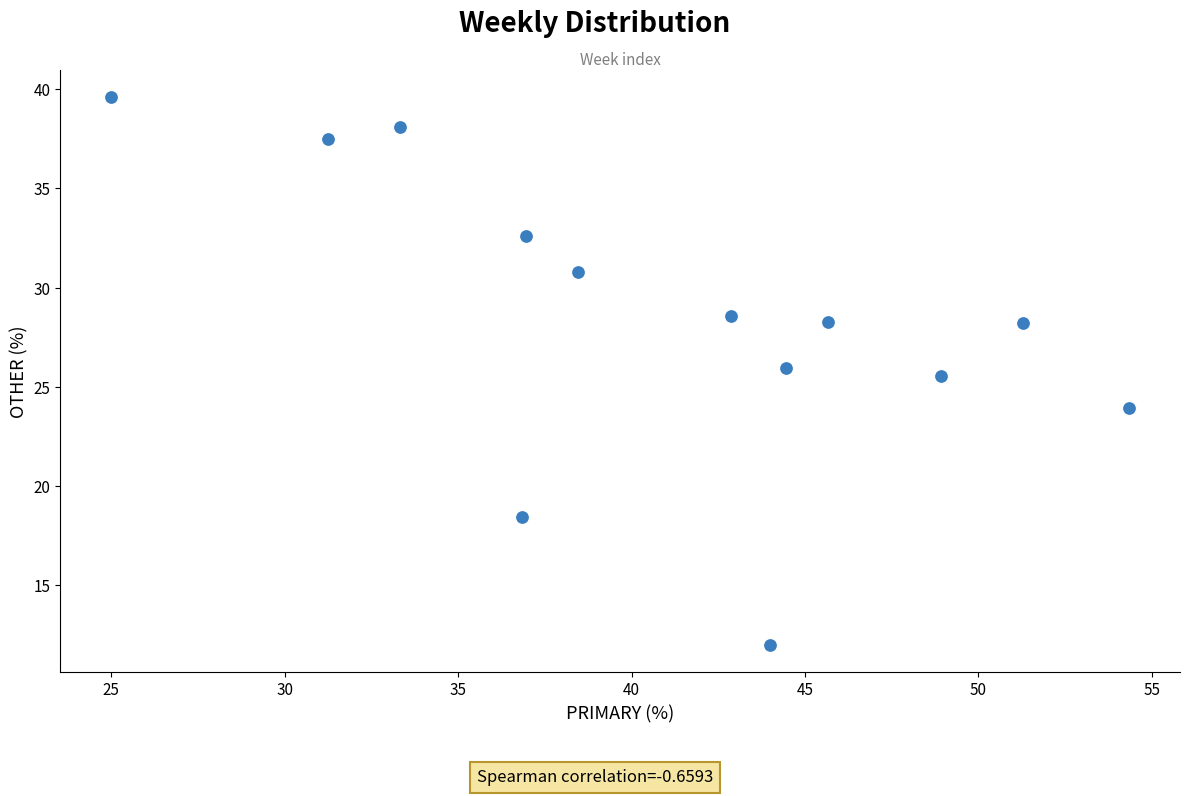

What Y value in the scatter plot is closest to 25?

25.5